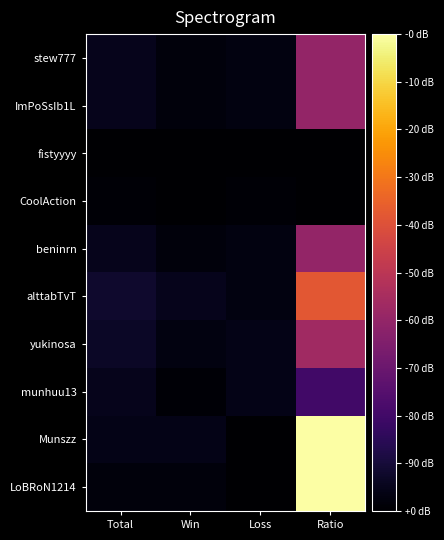

List the series in order of their peak value, highest first.

Munszz, LoBRoN1214, alttabTvT, yukinosa, stew777, ImPoSsIb1L, beninrn, munhuu13, CoolAction, fistyyyy